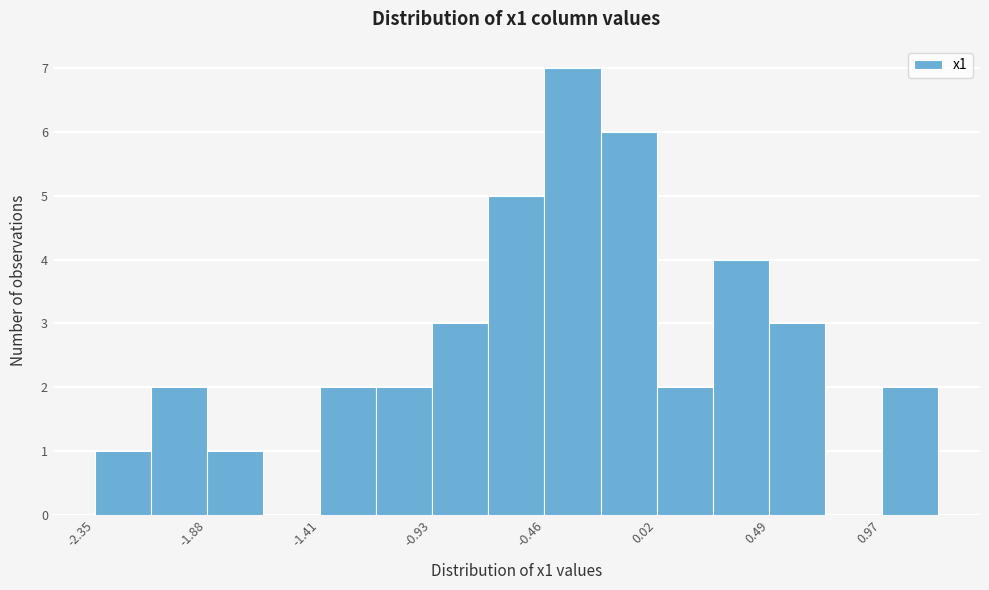

What is the height of the bar covering 0.95 to 1.20 on the x-axis? Neither the bar edges nor the heights are printed on the chart, so give them approximately, as read against the axes.

2